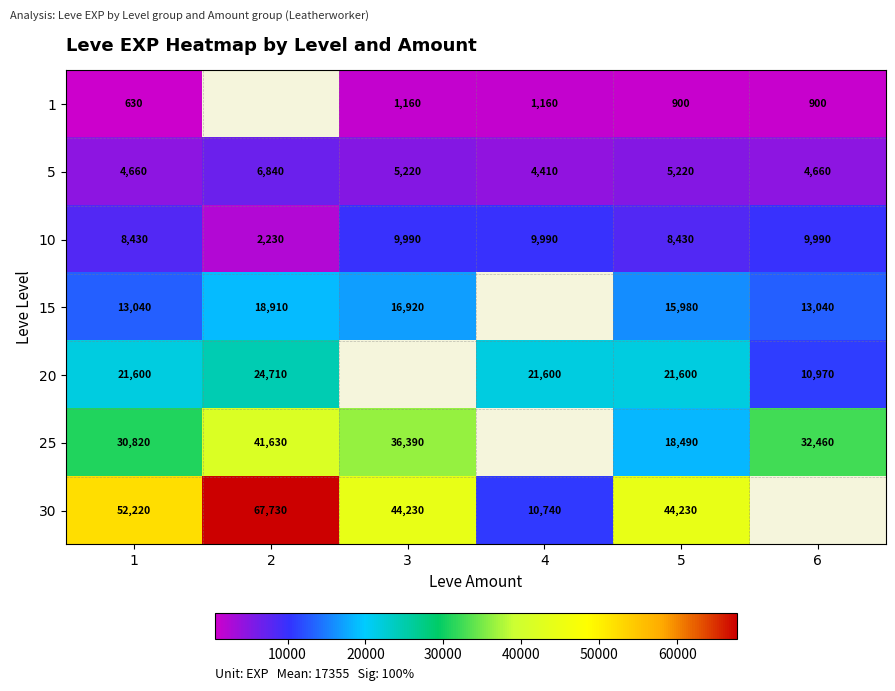

Between 4 and 5, which is larger?

4